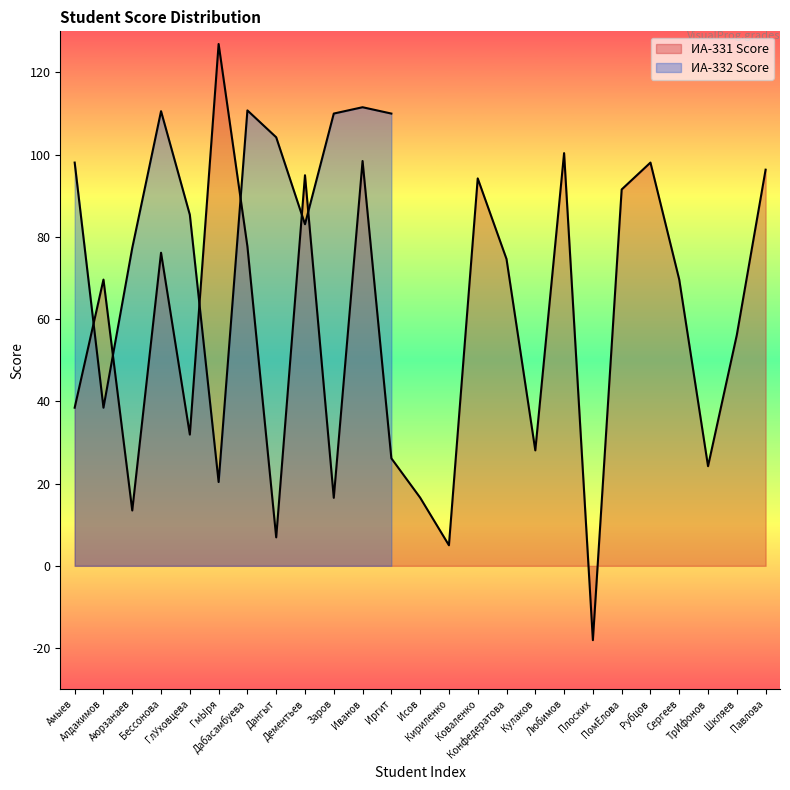

What is the label of the 21st point from the left?

Рубцов